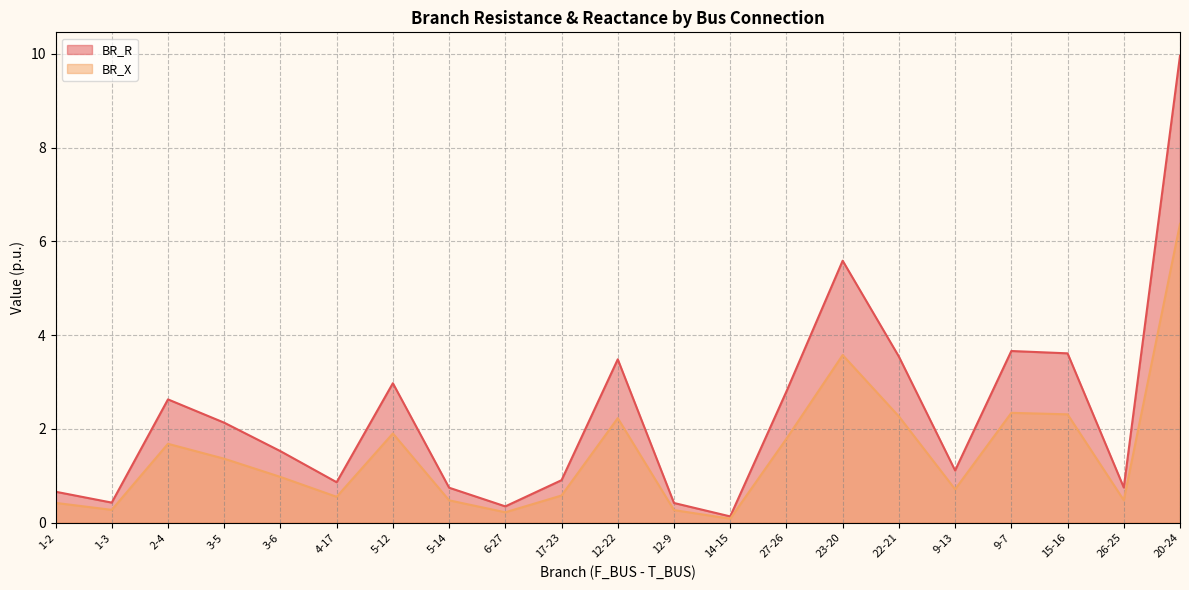

Reading left to right, transcribe all the data shown in this chart.

BR_R: 0.7	0.4	2.6	2.1	1.5	0.9	3.0	0.7	0.3	0.9	3.5	0.4	0.1	2.8	5.6	3.5	1.1	3.7	3.6	0.8	10.0
BR_X: 0.4	0.3	1.7	1.4	1.0	0.6	1.9	0.5	0.2	0.6	2.2	0.3	0.1	1.8	3.6	2.3	0.7	2.3	2.3	0.5	6.4